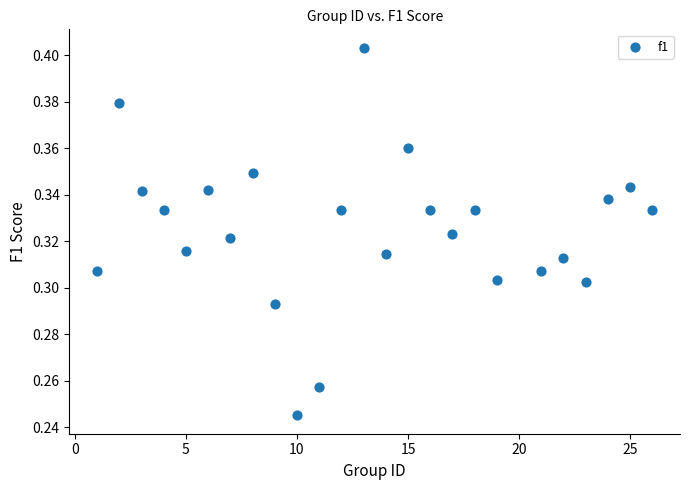

What is the range of X values (max minus min)?

25.0